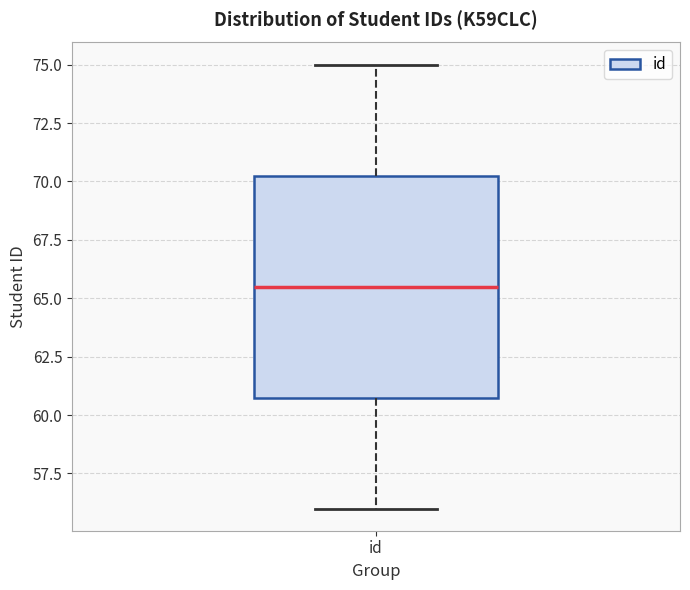

Transcribe this box plot: give where the median line is, the range the box spans, and where the two whiskers end, as read against the y-axis. The values are not printed on the chart, so give them approximately, as read against the axis.

median 65.5, box 61.0 to 70.5, whiskers 56.0 to 75.0